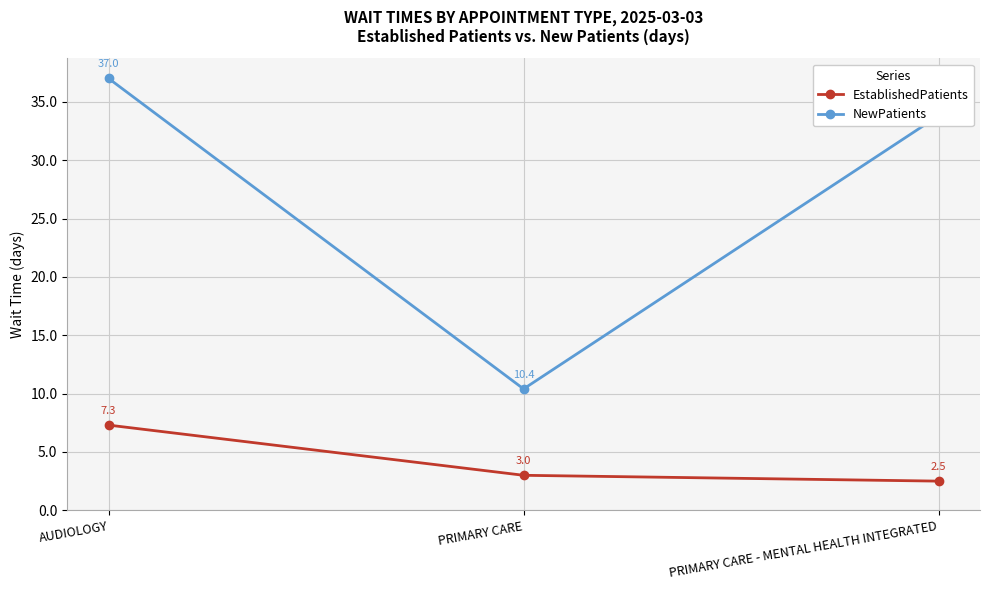

What is the sum of the NewPatients values at AUDIOLOGY and PRIMARY CARE - MENTAL HEALTH INTEGRATED?

70.8